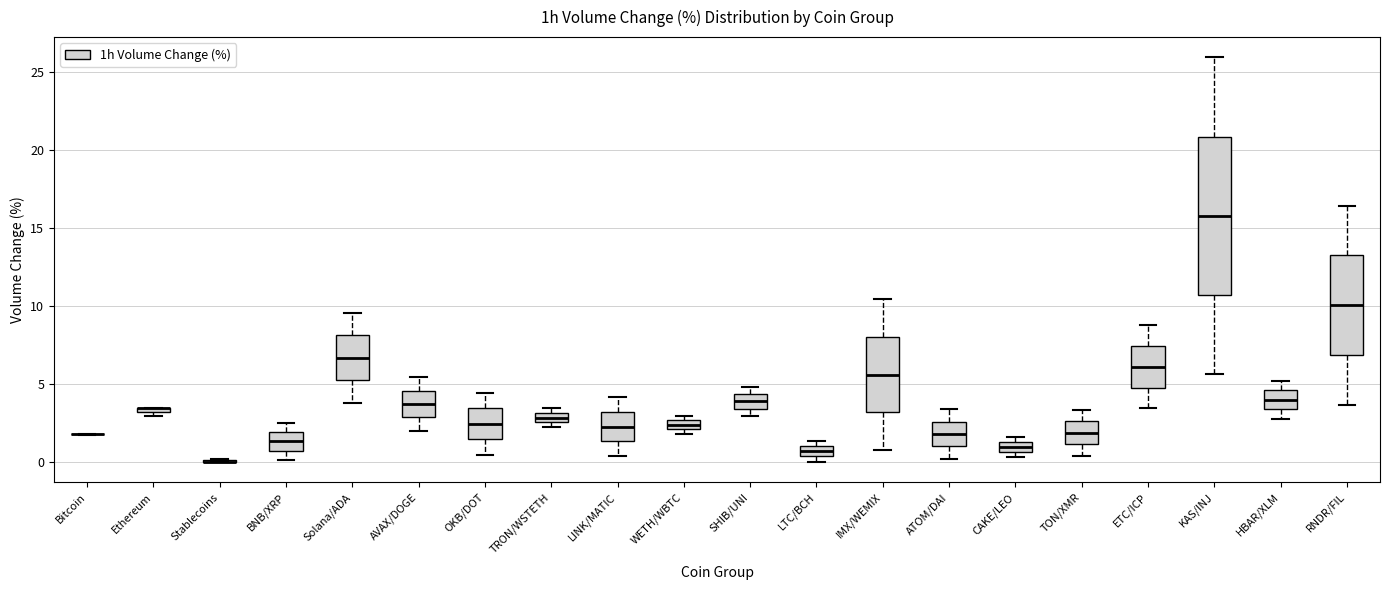

Where does the lower whisker of the box for RNDR/FIL end on the y-axis? The values are not printed on the chart, so give them approximately, as read against the axis.

3.5